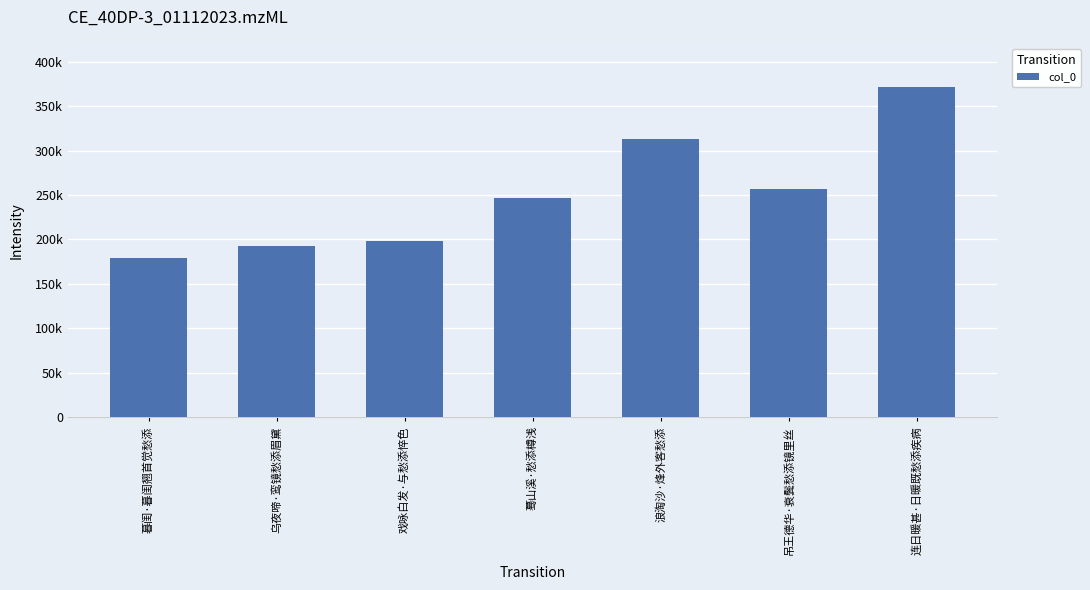

Does the chart contain any negative values?

No